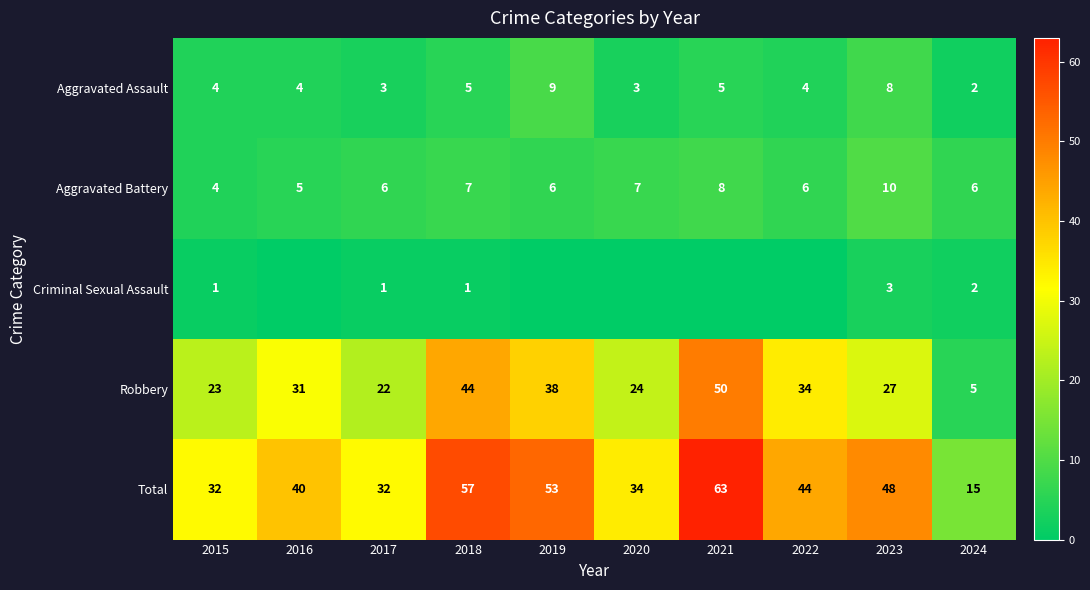

What is the difference between the highest and lowest values at 2020?

34